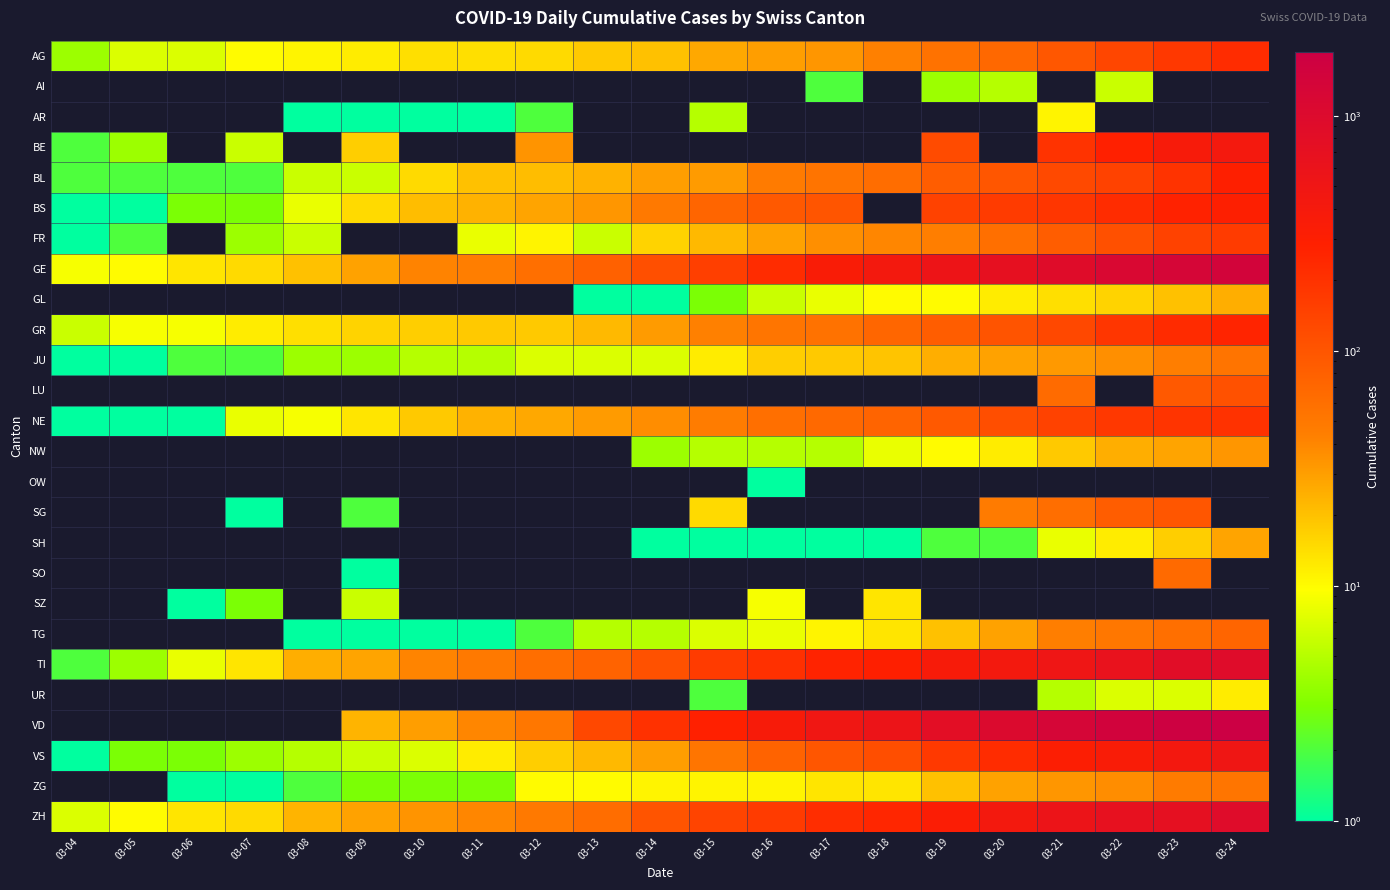

How many positive values does the AI series have?

4